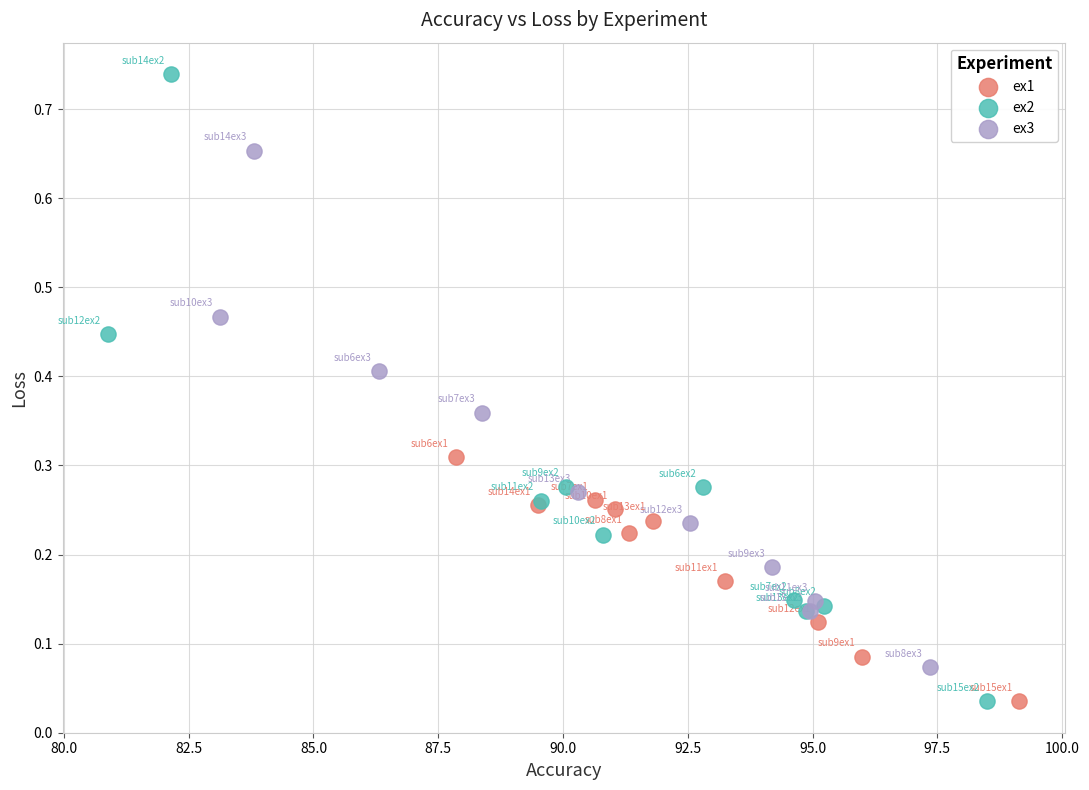

Which series contains the highest Y value?

ex2